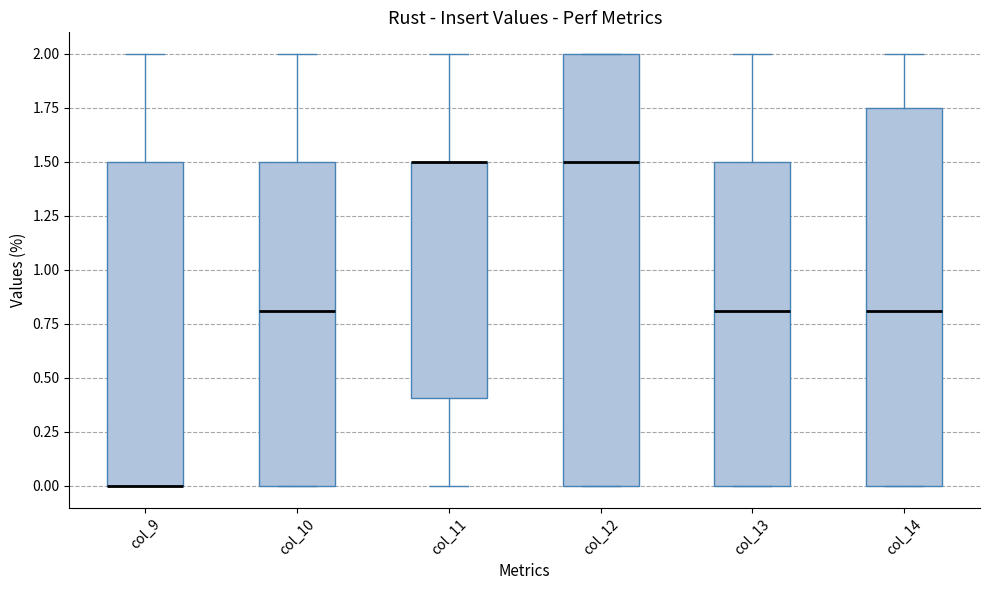

Reading left to right, read every box against the y-axis: the position of its median line, the range the box covers, and the ends of its whiskers. The values are not printed on the chart, so give them approximately, as read against the axis.

col_9: median 0.00 (drawn on the box's lower edge), box 0.00 to 1.50, whiskers 0.00 to 2.00
col_10: median 0.80, box 0.00 to 1.50, whiskers 0.00 to 2.00
col_11: median 1.50 (drawn on the box's upper edge), box 0.40 to 1.50, whiskers 0.00 to 2.00
col_12: median 1.50, box 0.00 to 2.00, whiskers 0.00 to 2.00
col_13: median 0.80, box 0.00 to 1.50, whiskers 0.00 to 2.00
col_14: median 0.80, box 0.00 to 1.75, whiskers 0.00 to 2.00